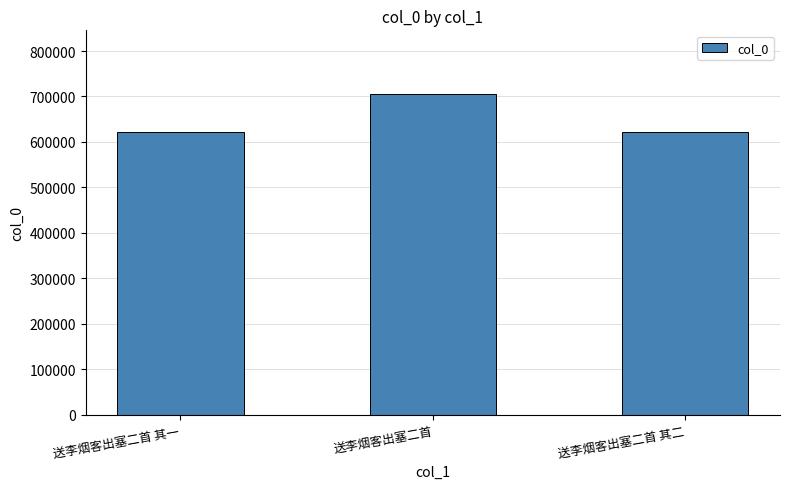

What is the difference between the values at 送李烟客出塞二首 其二 and 送李烟客出塞二首?

83634